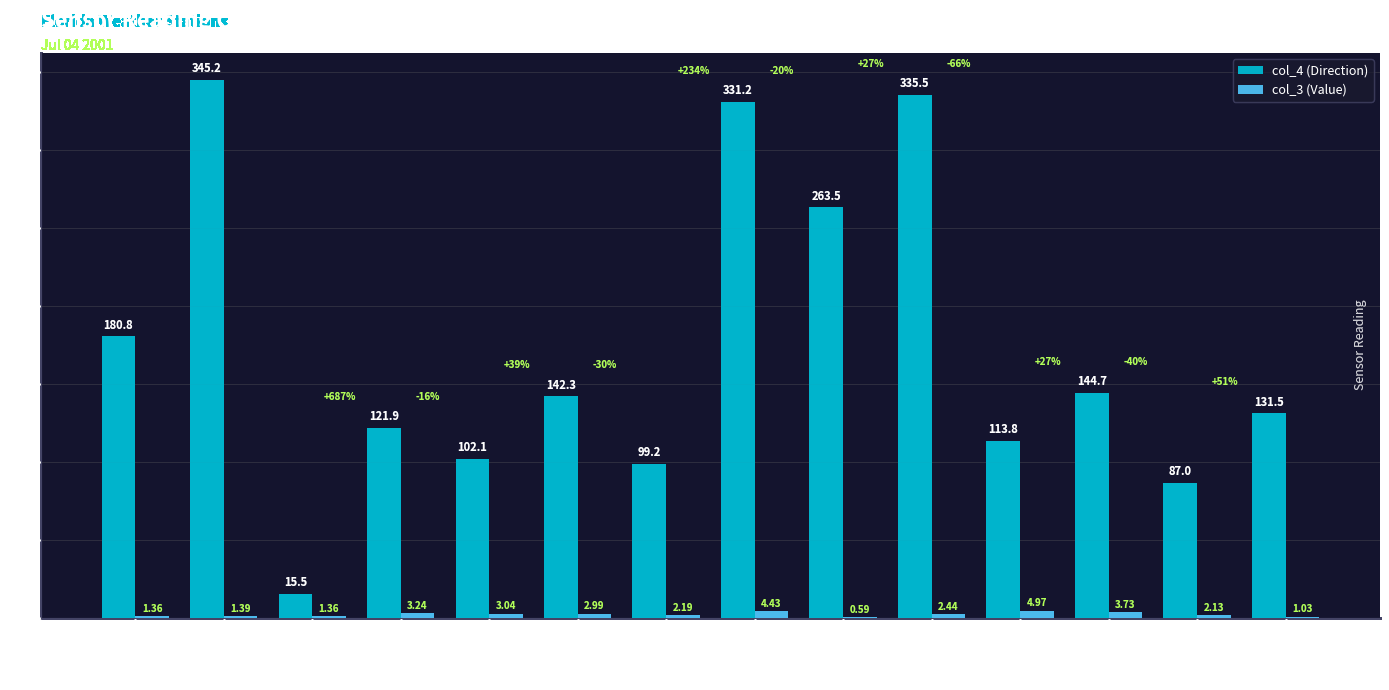

Which series changed the most between Hastings and Umatilla?

col_4 (Direction)